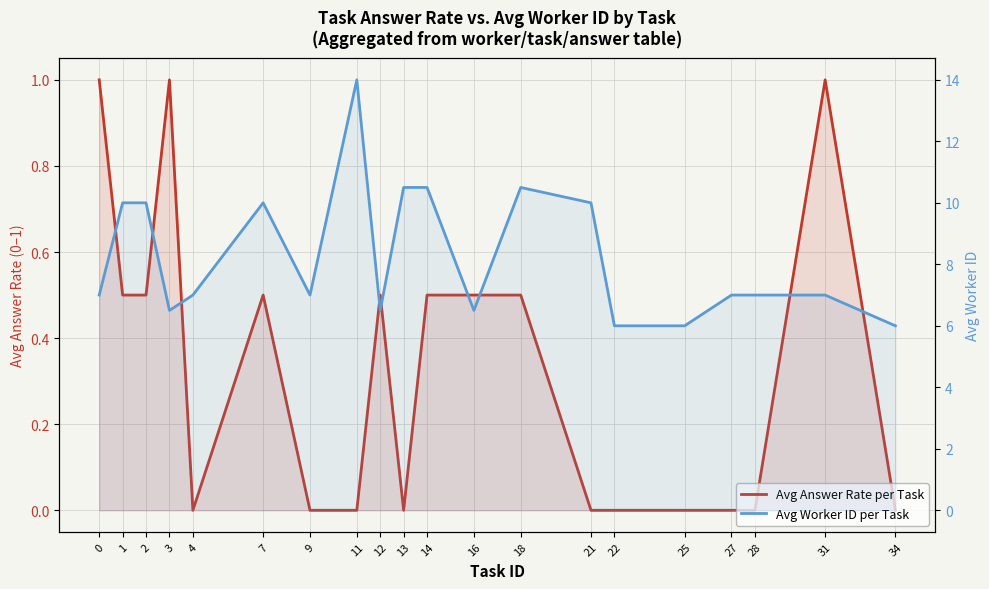

What is the greatest value displayed?

14.0